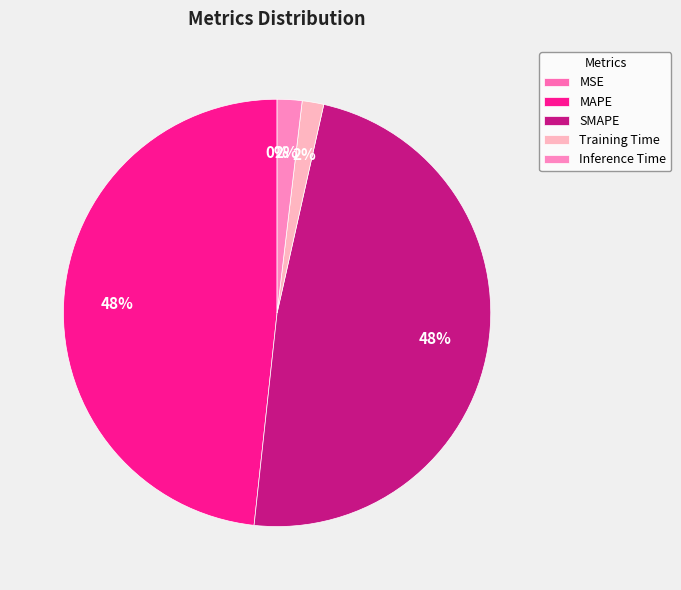

Does Training Time account for over 50% of the chart?

No